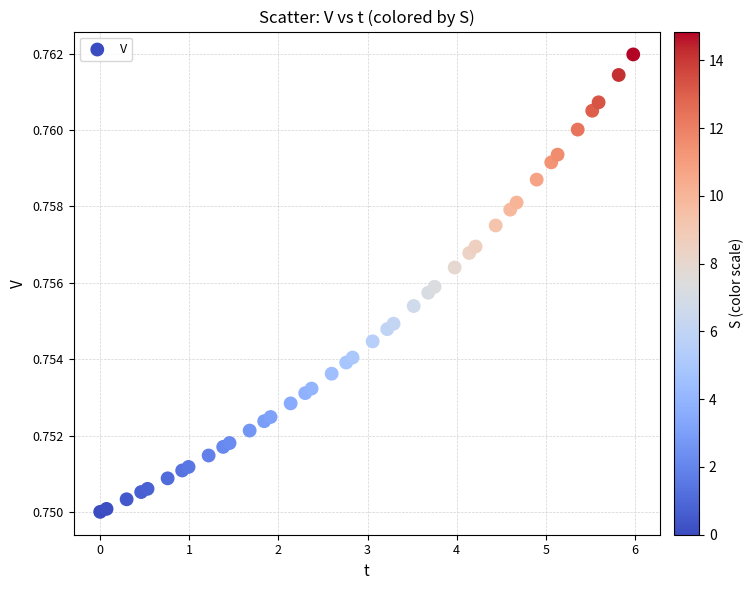

What is the range of X values (max minus min)?

6.0